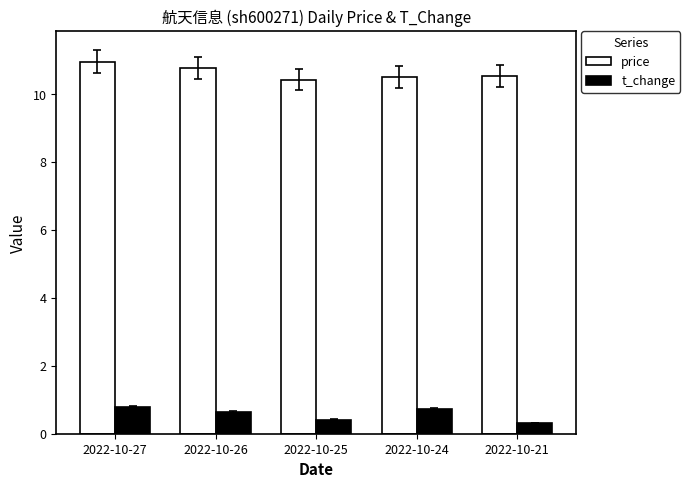

Reading right to left, what are all the values shown in this chart?

price: 10.5	10.5	10.4	10.8	11.0
t_change: 0.3	0.7	0.4	0.6	0.8